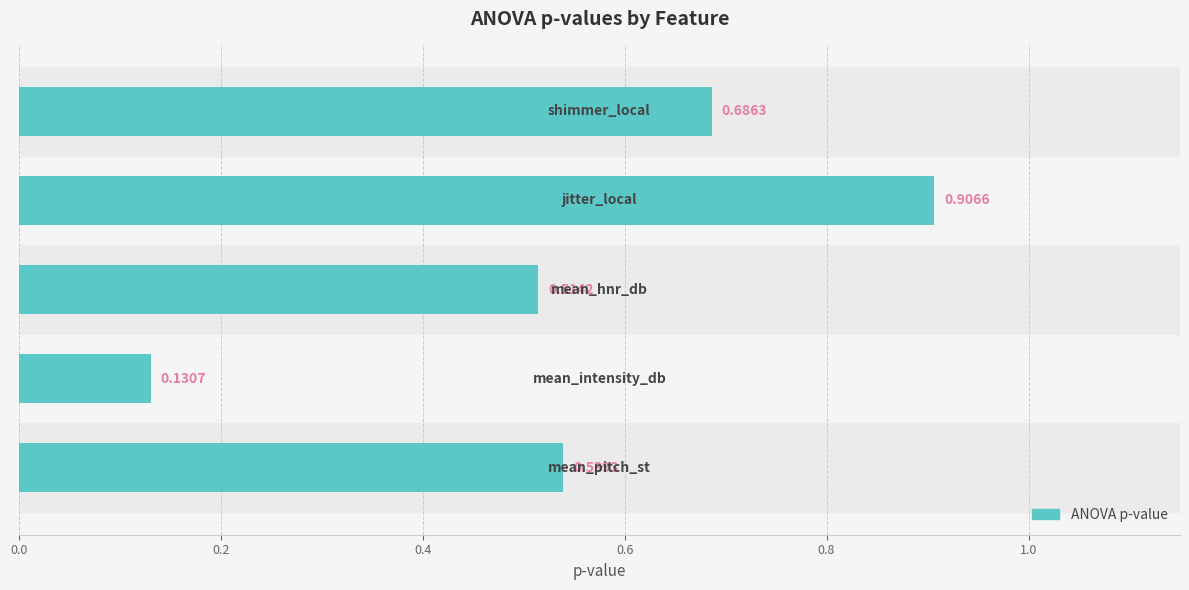

What is the average value?

0.6